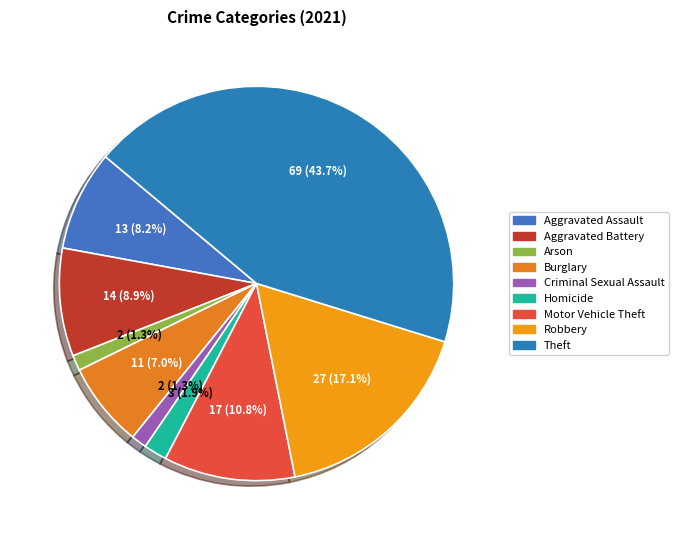

Does Homicide represent more than half of the total?

No